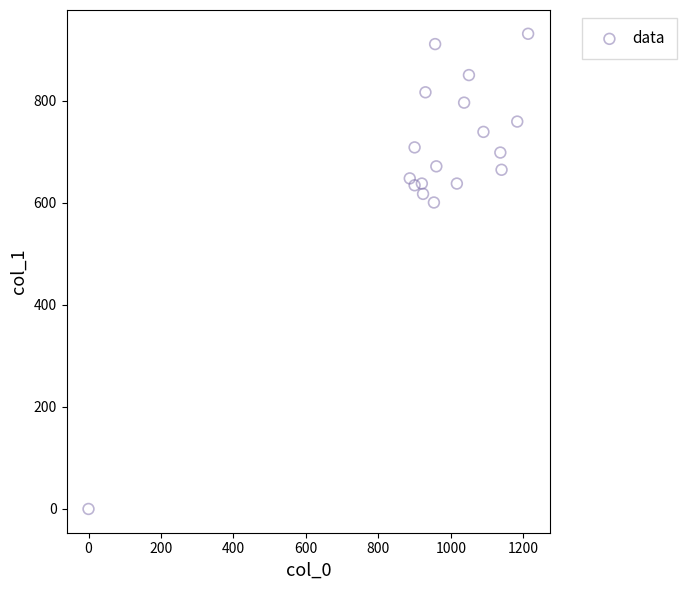

What is the range of X values (max minus min)?

1213.3